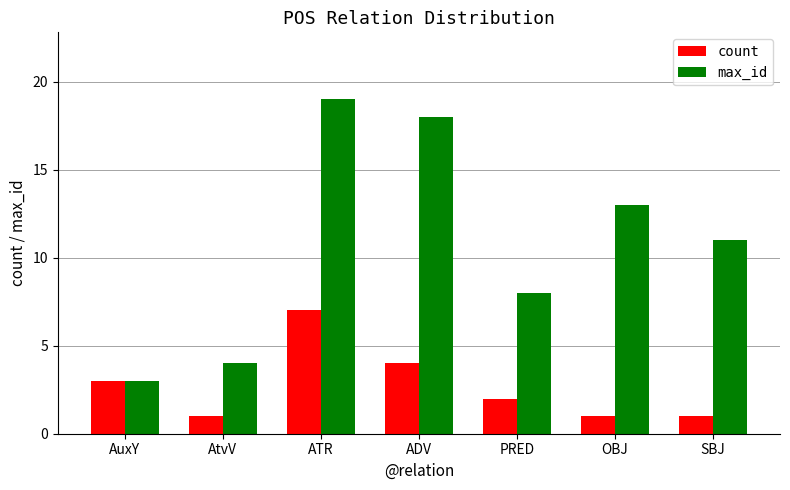

Rank the series by their average value, from lowest to highest.

count, max_id